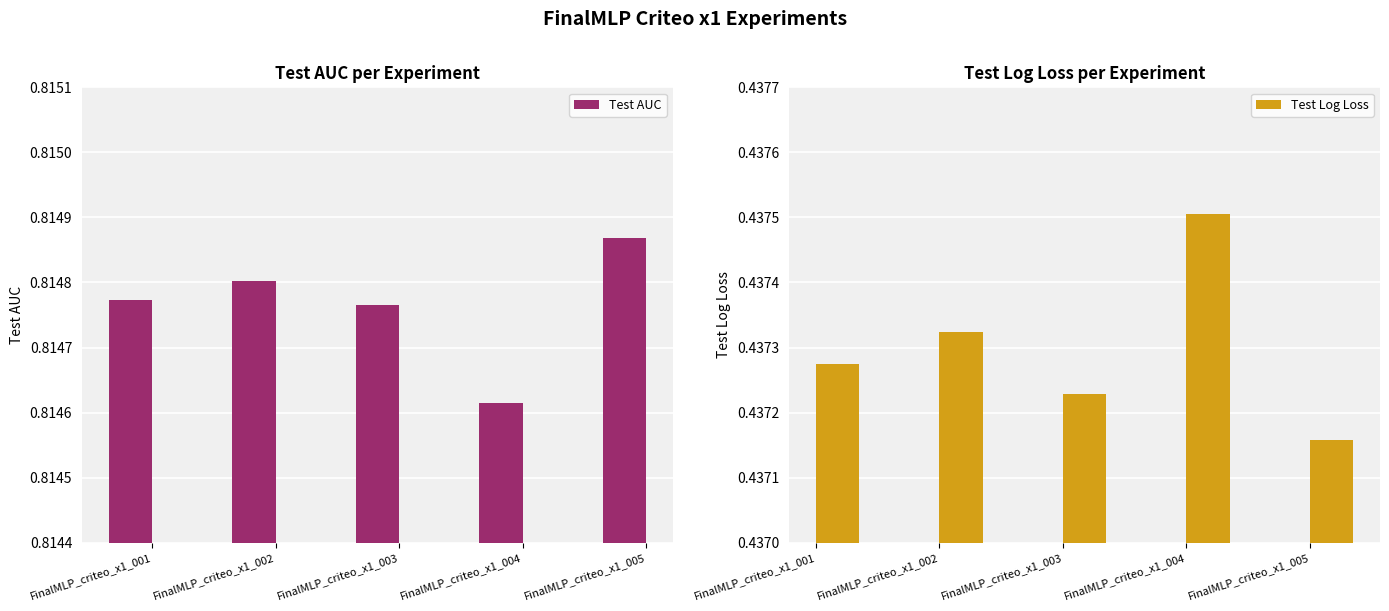

Which category has the highest value in the Test Log Loss series?

FinalMLP_criteo_x1_004